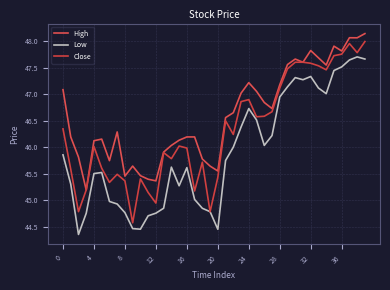

What is the difference between the second highest and minimum values in the High series?

2.9